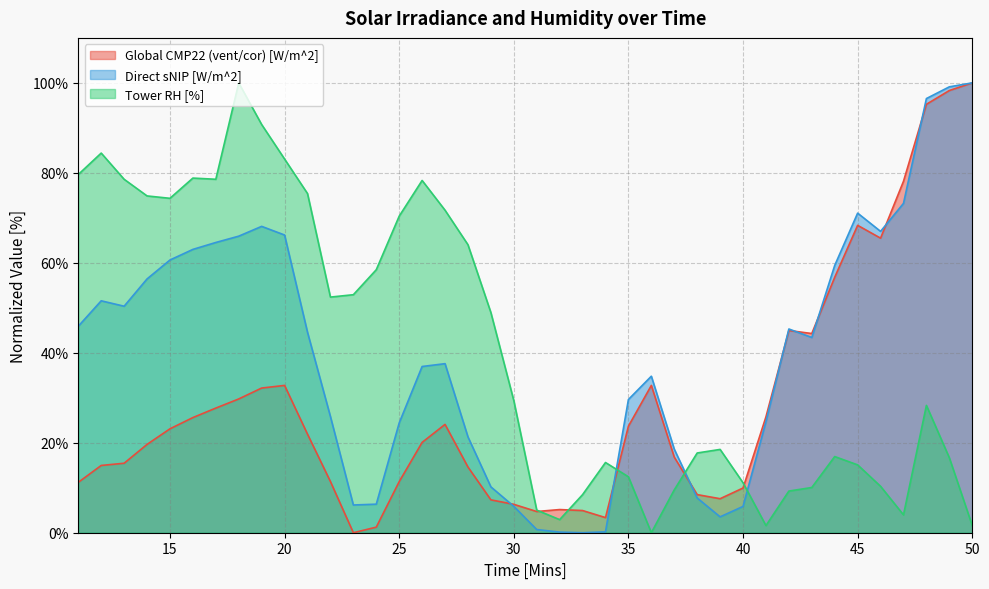

At how many categories does at least one series exceed 17?

35